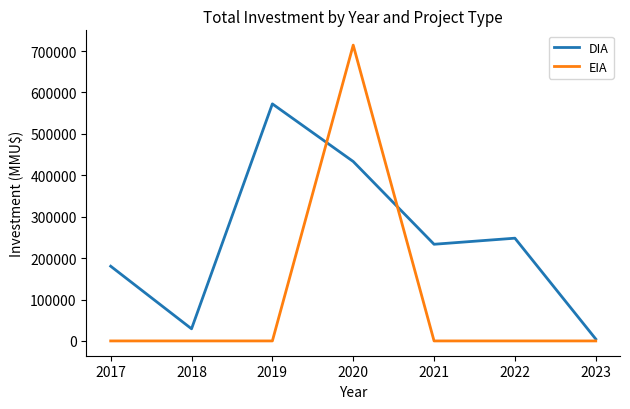

What is the sum of all EIA values?

714200